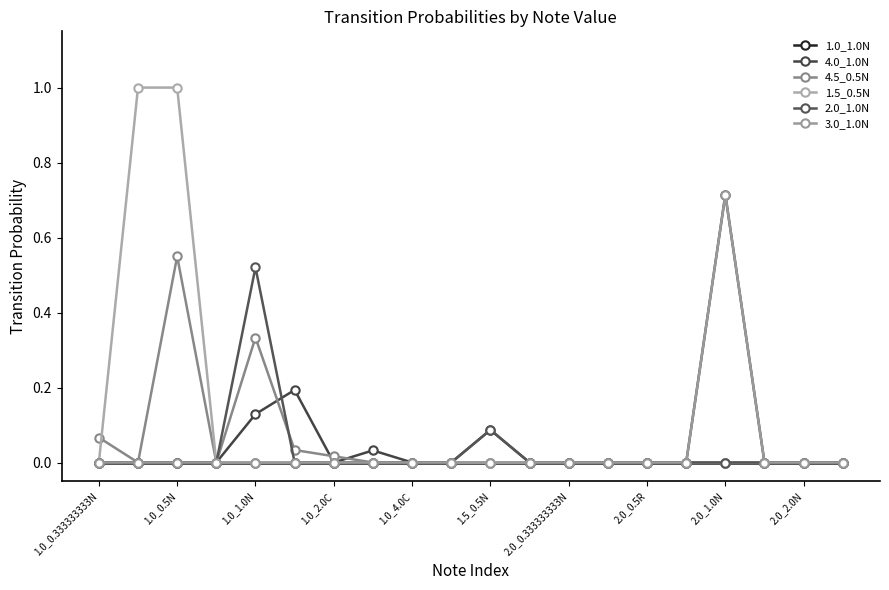

True or false: 4.5_0.5N and 3.0_1.0N cross at least once.

False